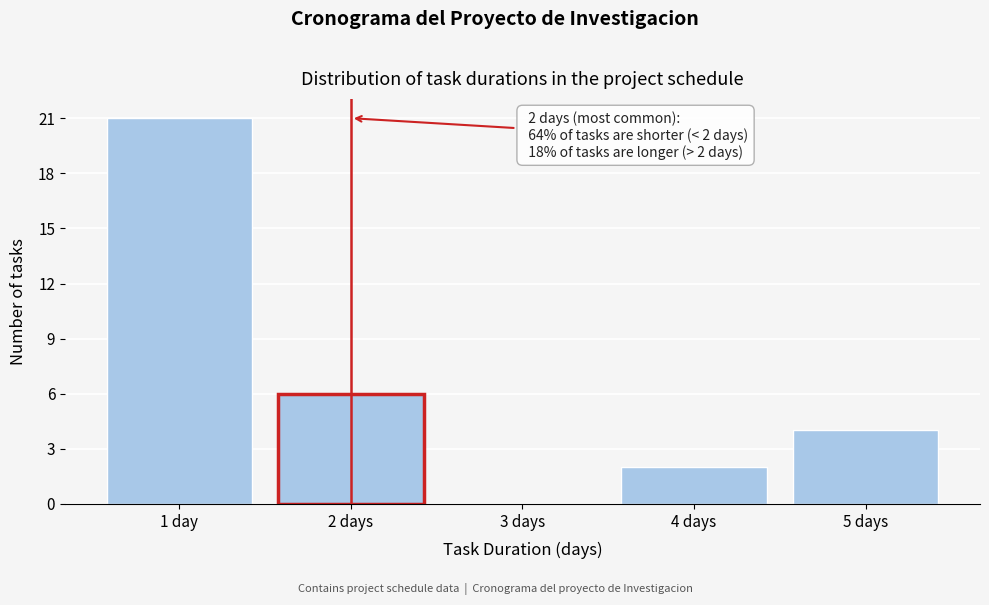

Reading left to right, transcribe all the data shown in this chart.

1 day=21	2 days=6	3 days=0	4 days=2	5 days=4